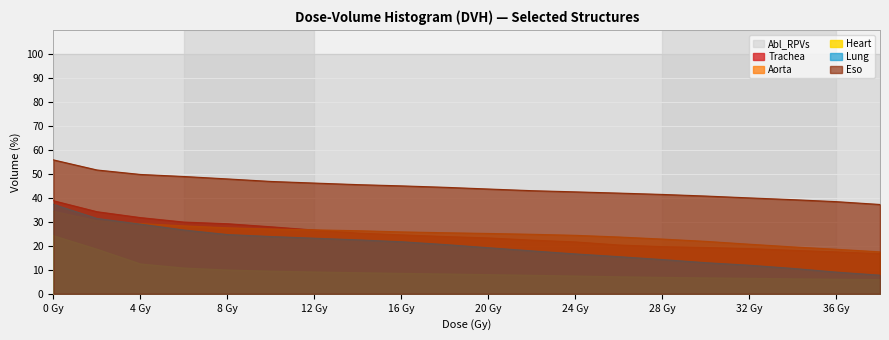

The value of Heart at 0 Gy is 5.7. True or false?

False